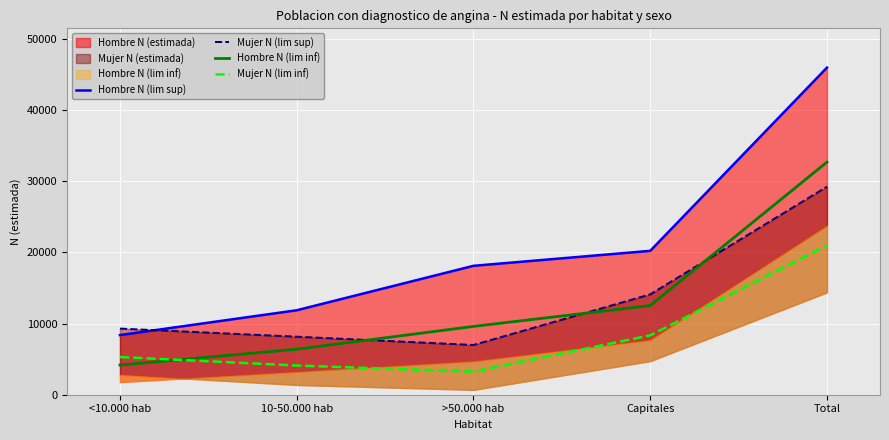

What is the sum of the Mujer N (lim sup) values at 10-50.000 hab and <10.000 hab?

17441